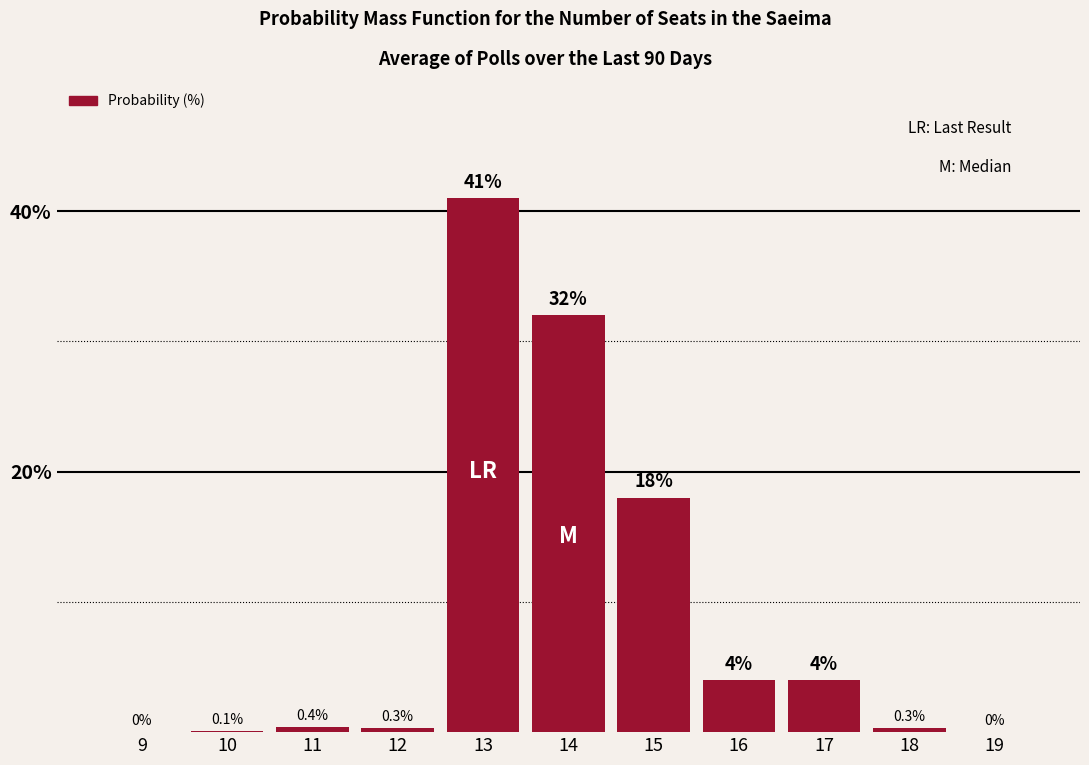

Reading left to right, what are all the values shown in this chart?

9=0.0	10=0.1	11=0.4	12=0.3	13=41.0	14=32.0	15=18.0	16=4.0	17=4.0	18=0.3	19=0.0